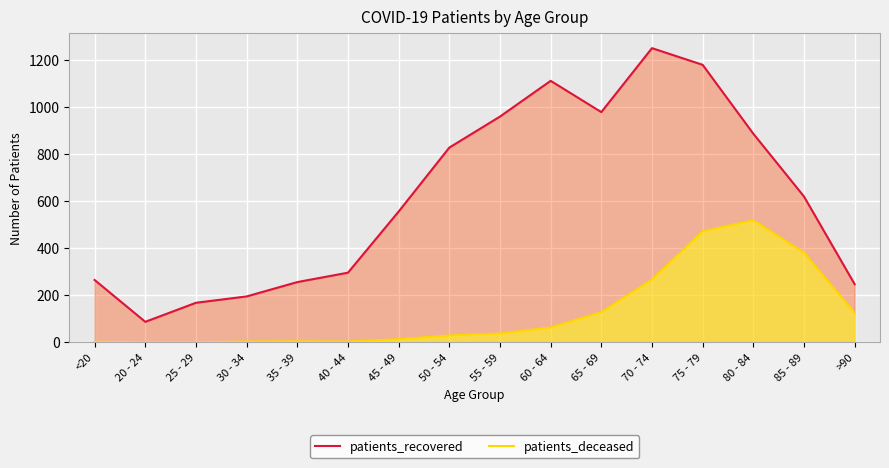

Is it true that patients_recovered equals 1251 at 70 - 74?

True